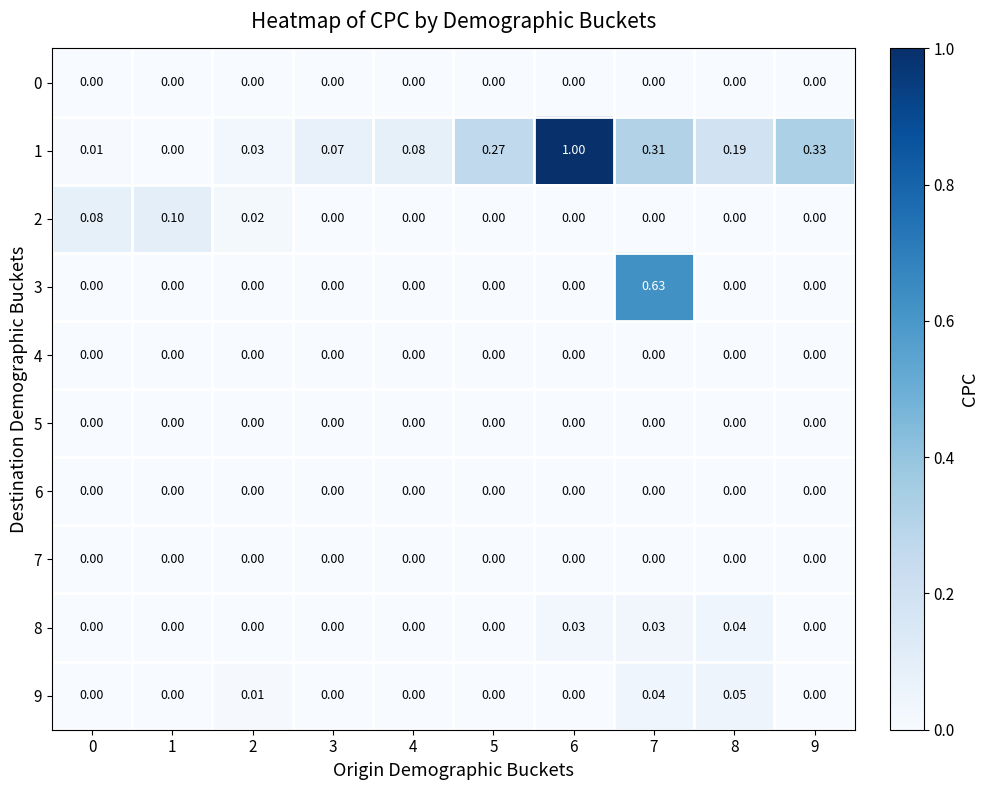

List the series in order of their peak value, lowest first.

0, 4, 5, 6, 7, 8, 9, 2, 3, 1